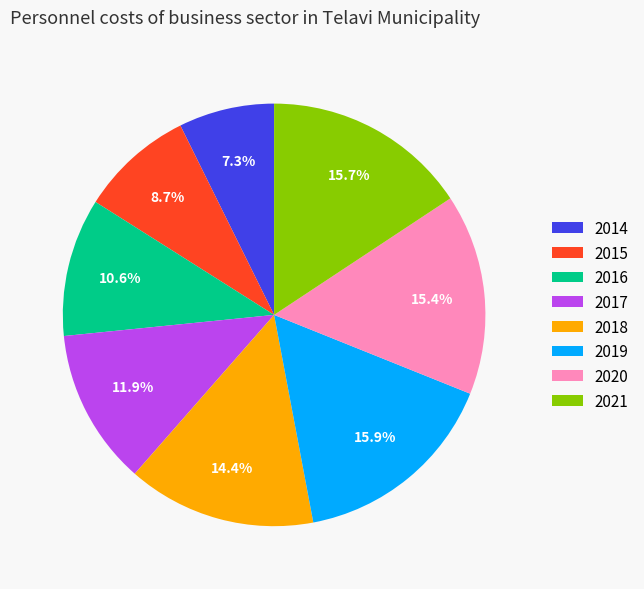

Which slice is the smallest?

2014